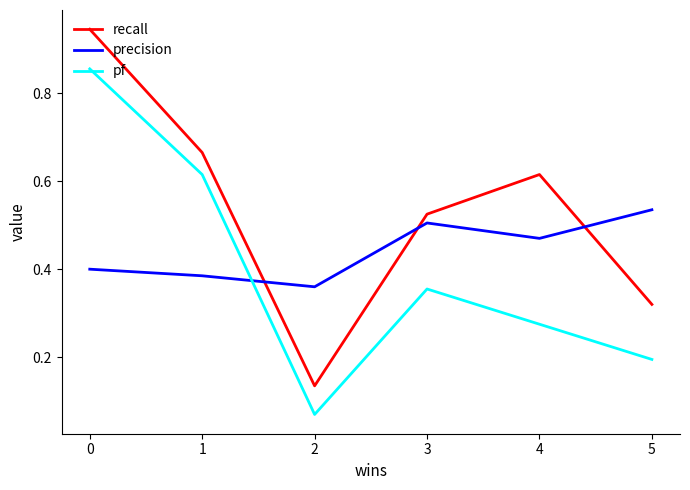

How many intersections are there between precision and recall?

3